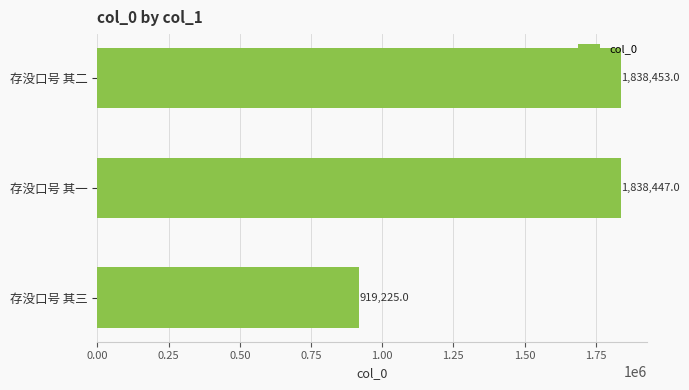

Is it true that the value at 存没口号 其三 is 919225?

True